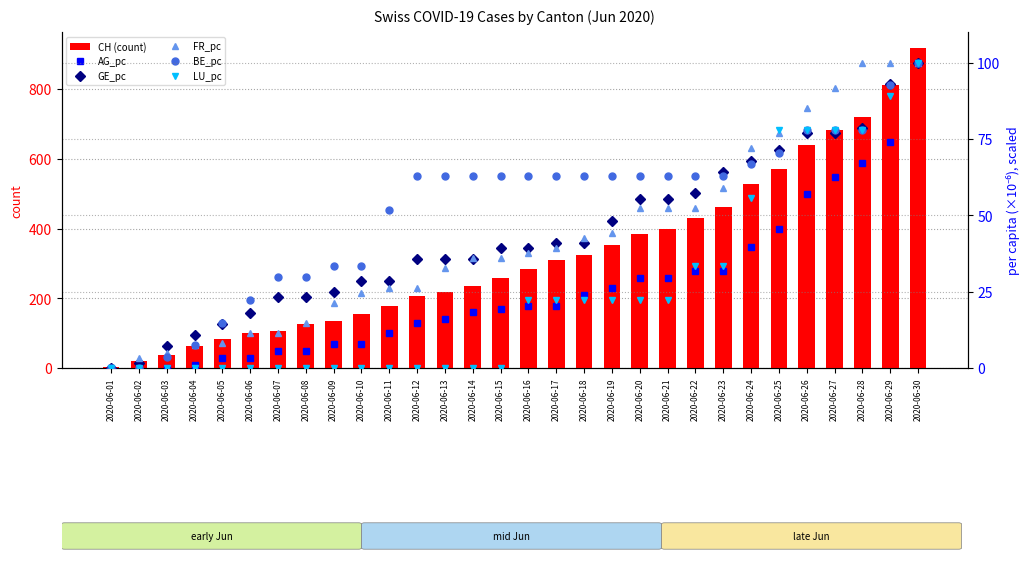

The value of BE_pc at 2020-06-19 is 63.0. True or false?

True